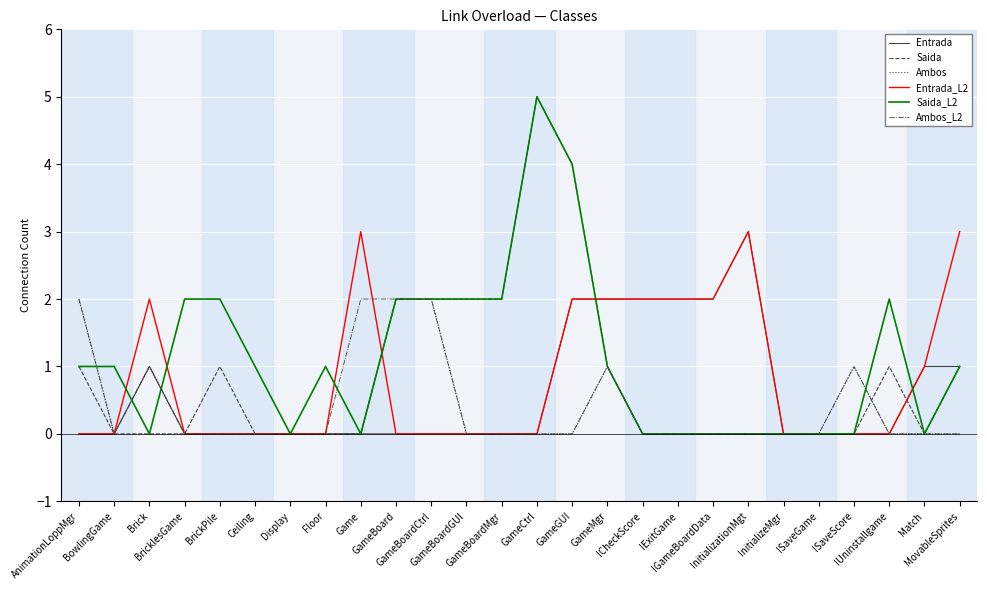

Is it true that Ambos equals 2 at Brick?

False